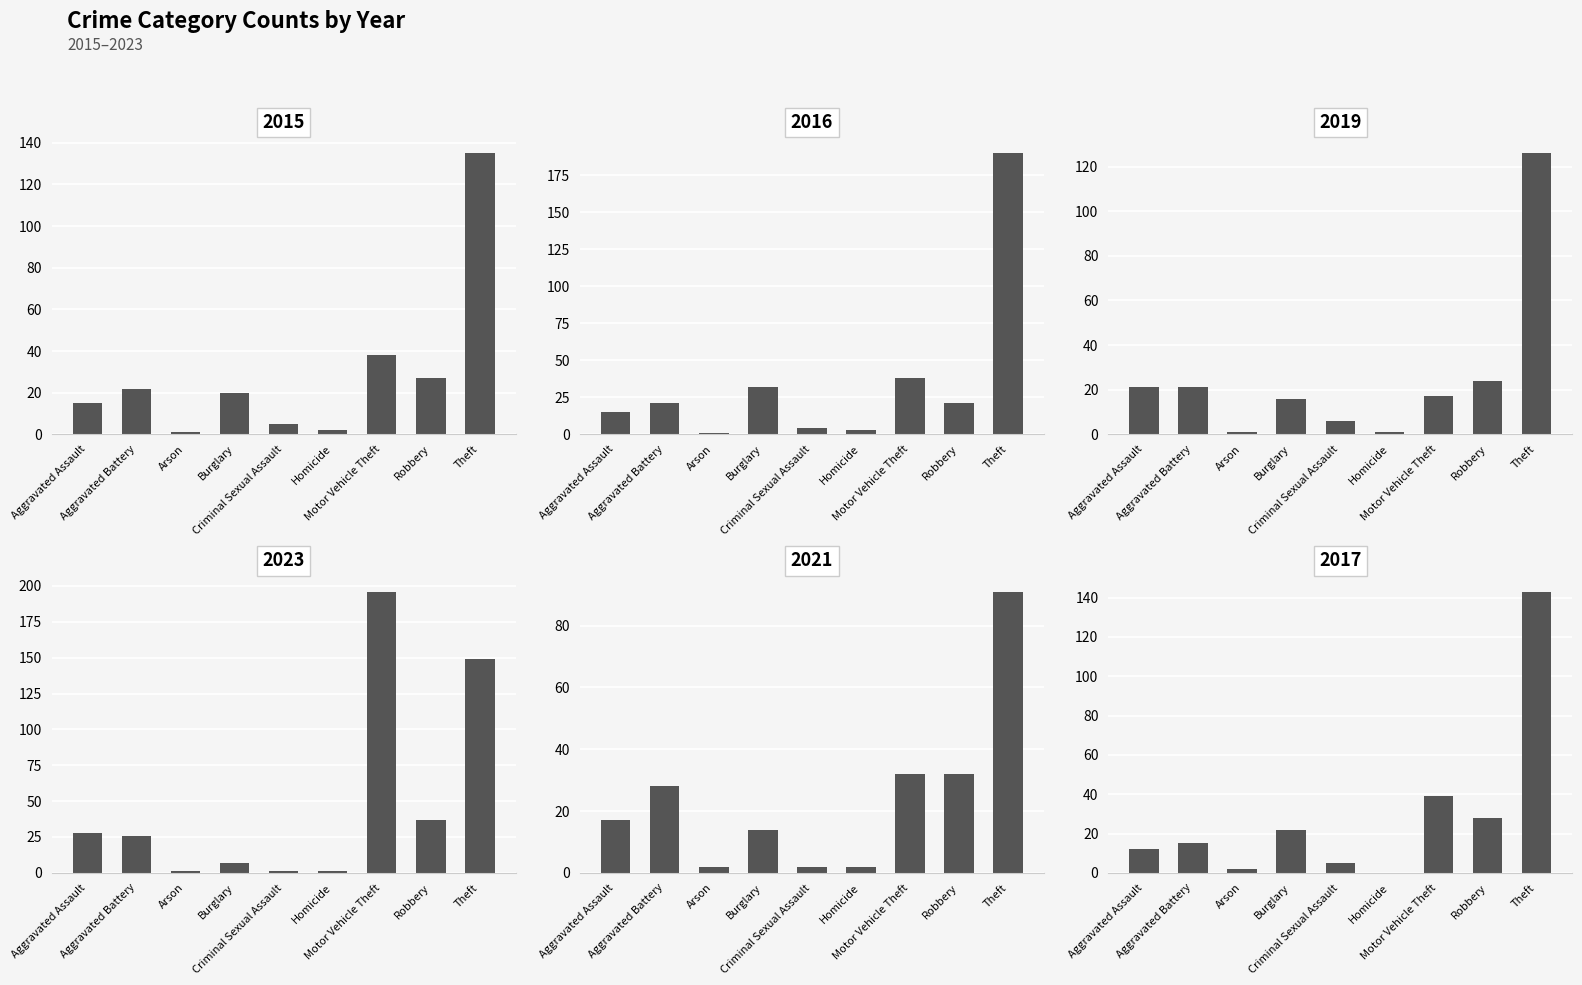

At which category is the sum across all series the highest?

Theft